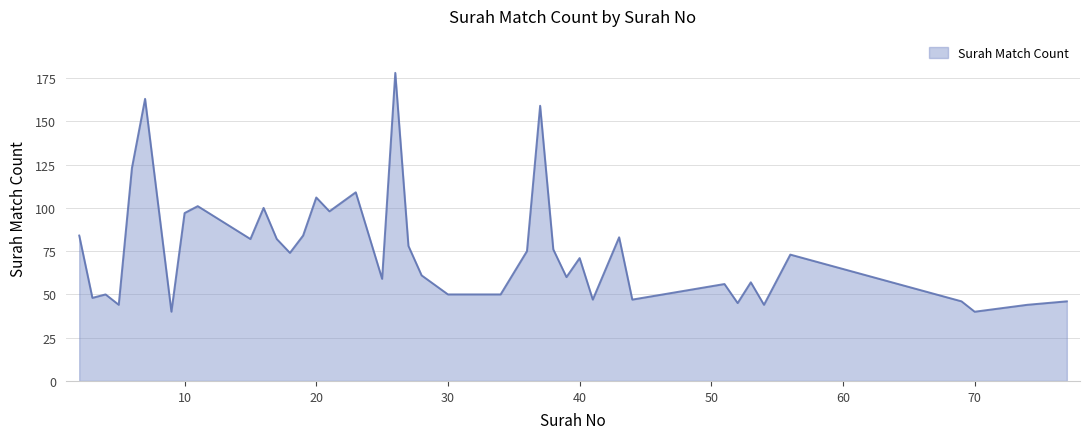

What is the maximum value shown in the chart?

178